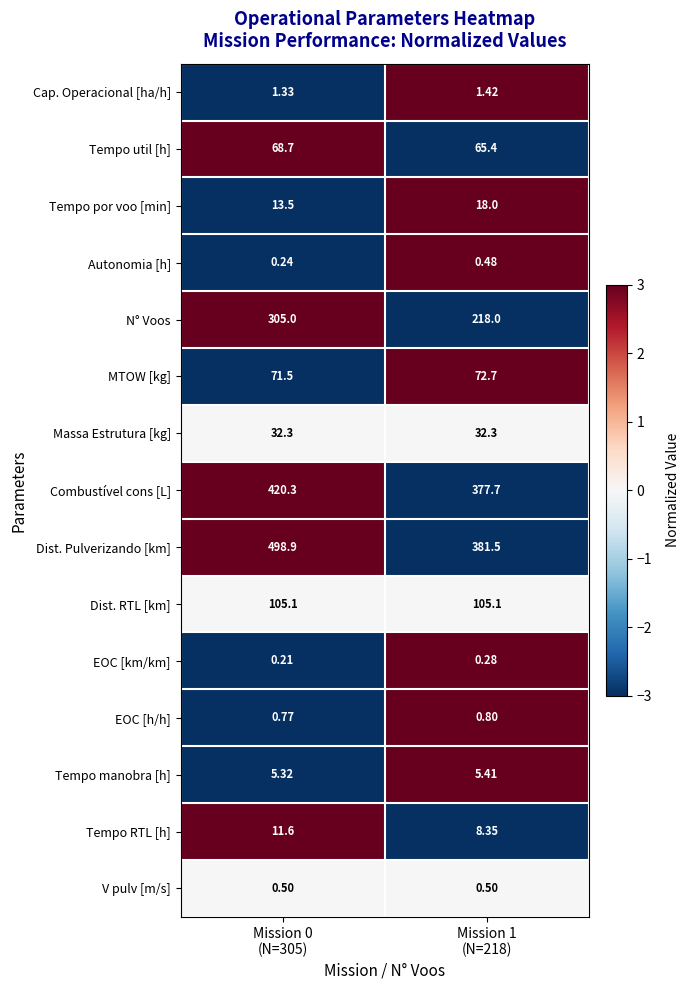

Which series has the largest range (max minus min)?

Dist. Pulverizando [km]